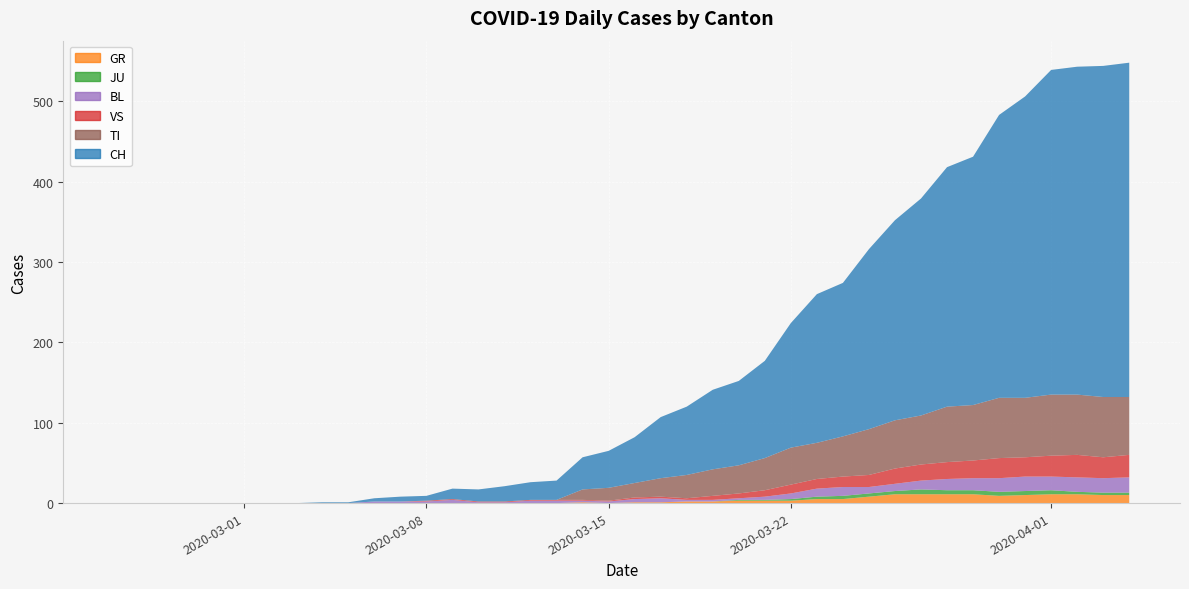

Reading left to right, list all the values displayed in this chart.

CH: 0=0	1=0	2=0	3=0	4=0	5=0	6=0	7=0	8=1	9=1	10=4	11=6	12=6	13=13	14=15	15=19	16=22	17=24	18=40	19=46	20=57	21=76	22=85	23=99	24=105	25=121	26=155	27=185	28=191	29=224	30=249	31=270	32=298	33=309	34=352	35=375	36=404	37=408	38=412	39=416
GR: 0=0	1=0	2=0	3=0	4=0	5=0	6=0	7=0	8=0	9=0	10=0	11=0	12=0	13=0	14=0	15=0	16=0	17=0	18=1	19=0	20=1	21=1	22=2	23=2	24=3	25=3	26=3	27=5	28=5	29=8	30=11	31=11	32=11	33=11	34=9	35=10	36=11	37=11	38=10	39=10
JU: 0=0	1=0	2=0	3=0	4=0	5=0	6=0	7=0	8=0	9=0	10=0	11=0	12=0	13=0	14=0	15=0	16=0	17=0	18=0	19=0	20=0	21=0	22=0	23=0	24=1	25=1	26=2	27=3	28=4	29=4	30=4	31=6	32=5	33=5	34=5	35=5	36=5	37=3	38=3	39=3
VS: 0=0	1=0	2=0	3=0	4=0	5=0	6=0	7=0	8=0	9=0	10=0	11=0	12=1	13=1	14=1	15=1	16=1	17=1	18=1	19=1	20=2	21=2	22=2	23=5	24=6	25=8	26=11	27=12	28=13	29=15	30=19	31=20	32=21	33=22	34=25	35=24	36=26	37=28	38=26	39=28
BL: 0=0	1=0	2=0	3=0	4=0	5=0	6=0	7=0	8=0	9=0	10=2	11=2	12=2	13=4	14=1	15=1	16=3	17=3	18=2	19=2	20=4	21=5	22=2	23=2	24=2	25=4	26=7	27=10	28=11	29=8	30=9	31=11	32=14	33=15	34=17	35=18	36=17	37=18	38=18	39=19
TI: 0=0	1=0	2=0	3=0	4=0	5=0	6=0	7=0	8=0	9=0	10=0	11=0	12=0	13=0	14=0	15=0	16=0	17=0	18=13	19=16	20=18	21=23	22=29	23=33	24=35	25=40	26=46	27=45	28=50	29=57	30=60	31=61	32=69	33=69	34=75	35=74	36=76	37=75	38=75	39=72